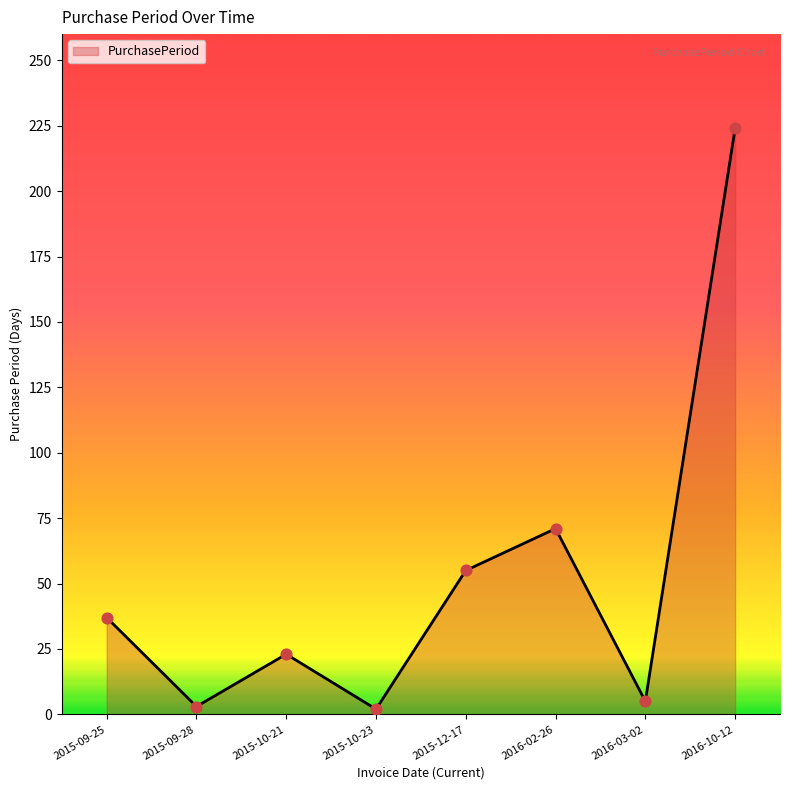

What is the change in value from 2015-12-17 to 2016-03-02?

-50